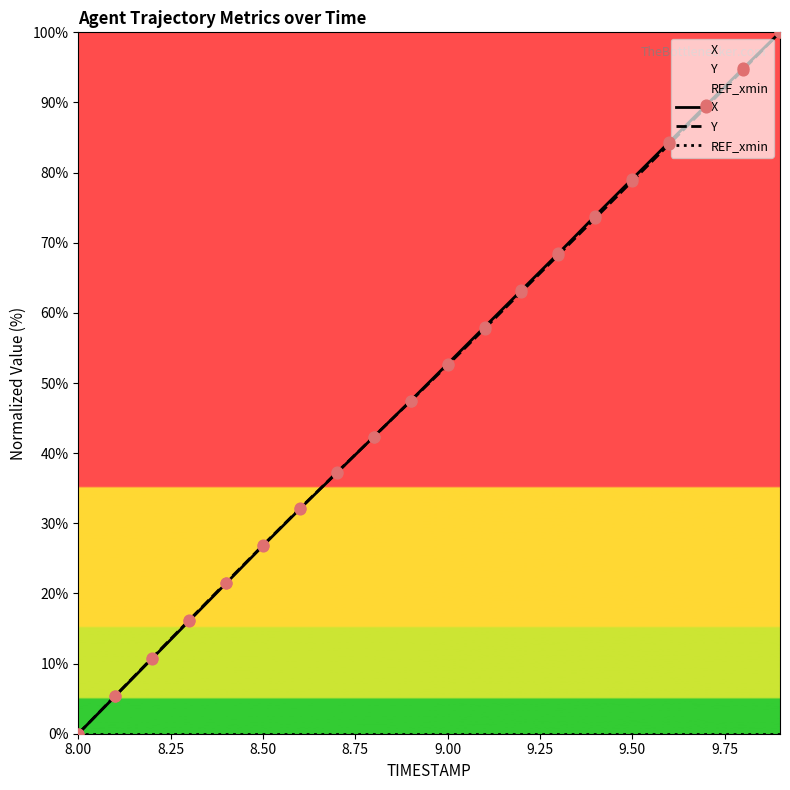

What are all the series names shown in the legend?

X, Y, REF_xmin